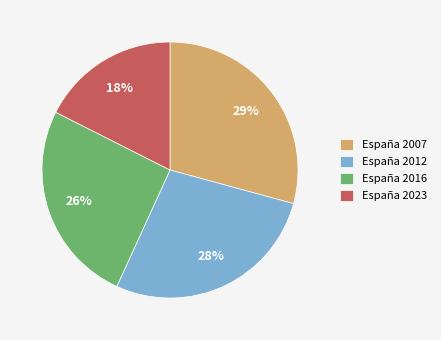

Is the sum of España 2016 and España 2007 greater than half?

Yes